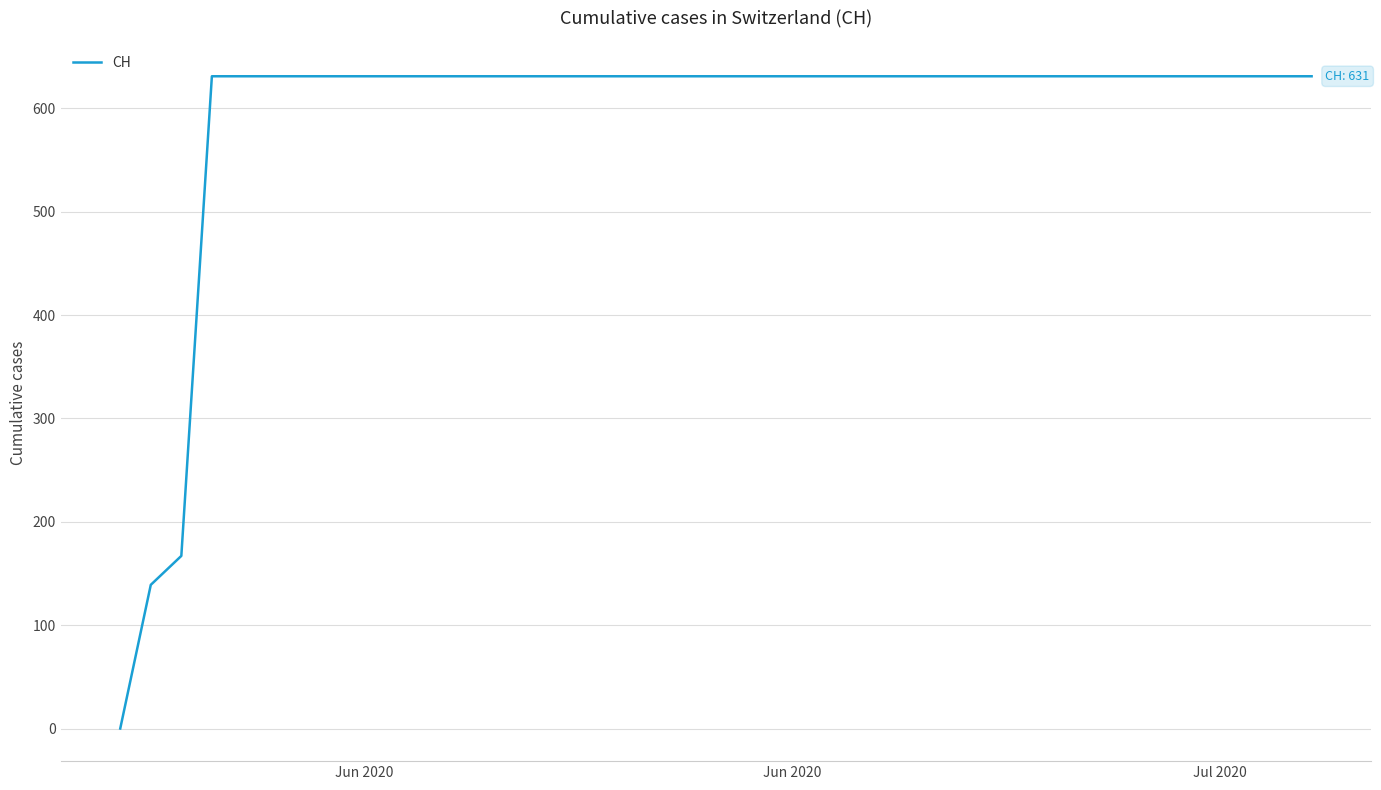

What is the difference between the maximum and minimum values?

631